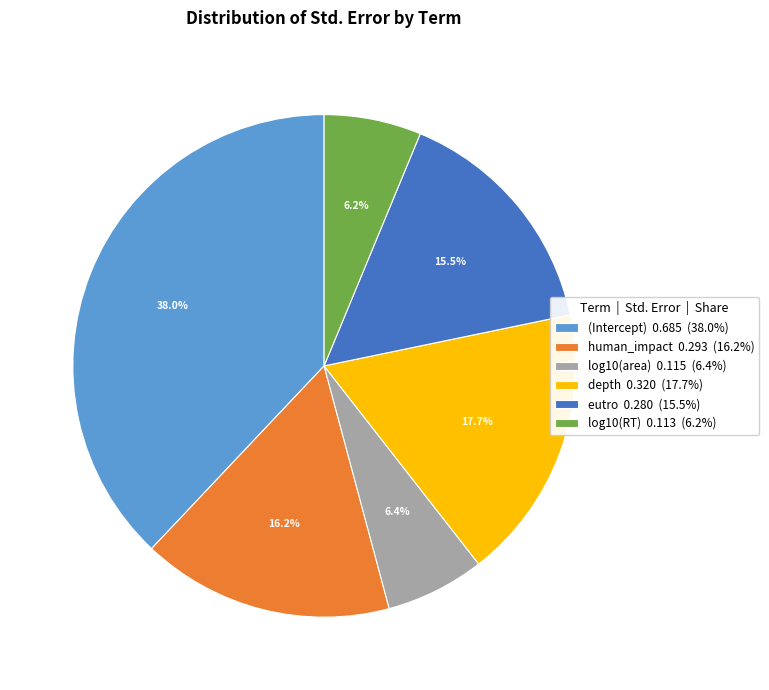

The log10(RT) slice represents 6% of the pie. True or false?

True